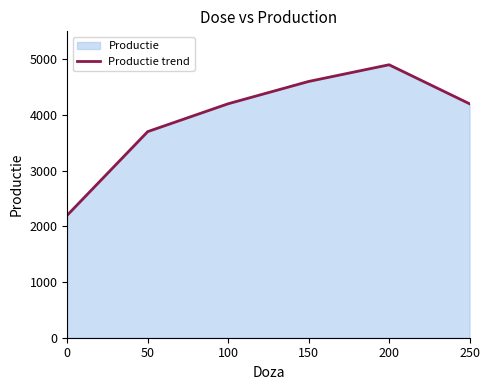

List the labels in order of value, largest first.

200, 150, 100, 250, 50, 0